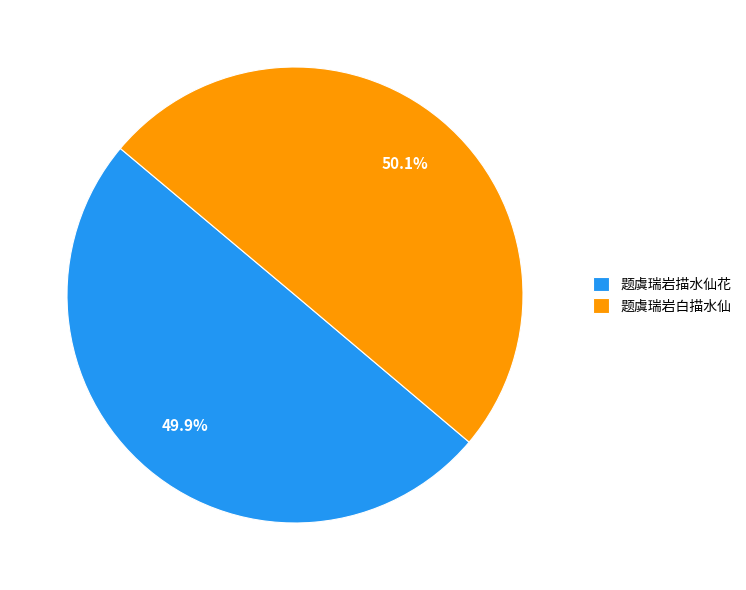

Is it true that 题虞瑞岩白描水仙 is 40% of the pie?

False